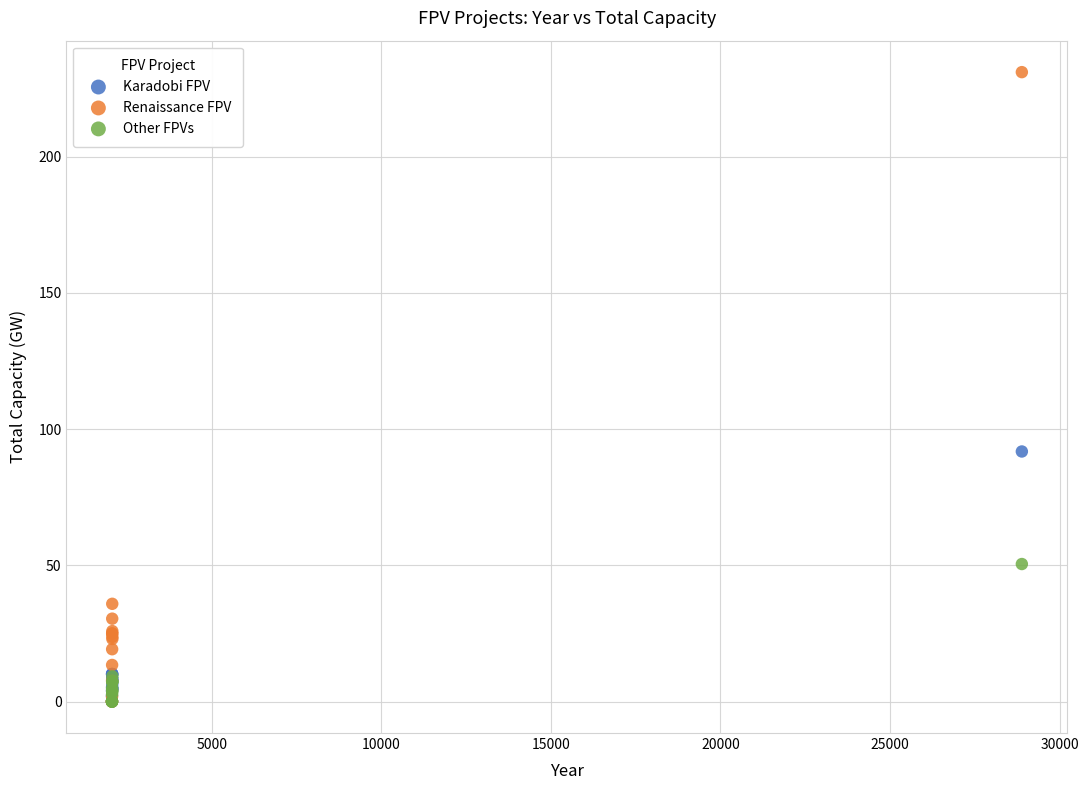

Across all series, what Y value is closest to 115?

91.8